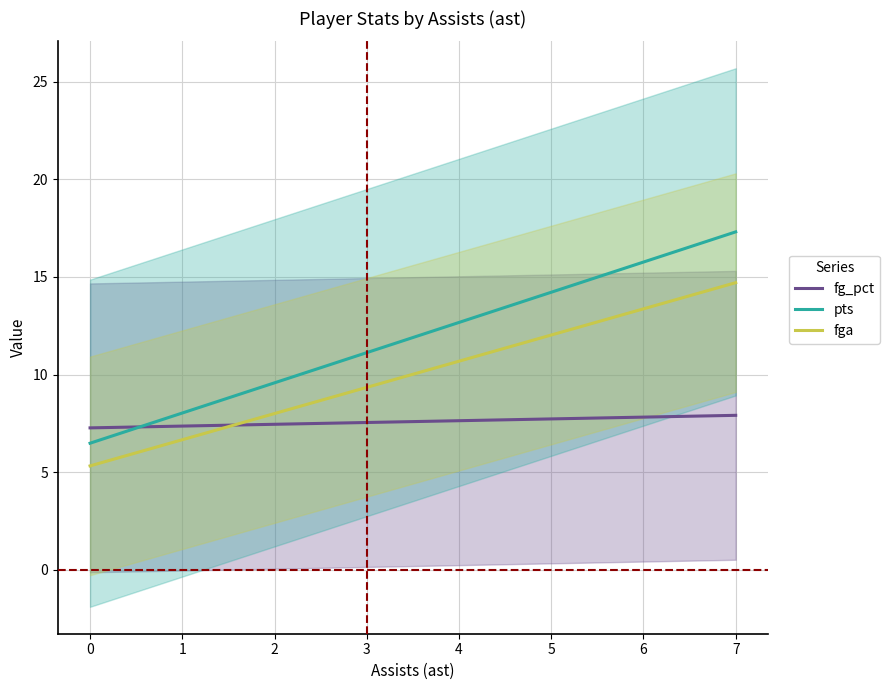

List the series in order of their overall mean, highest first.

pts, fga, fg_pct